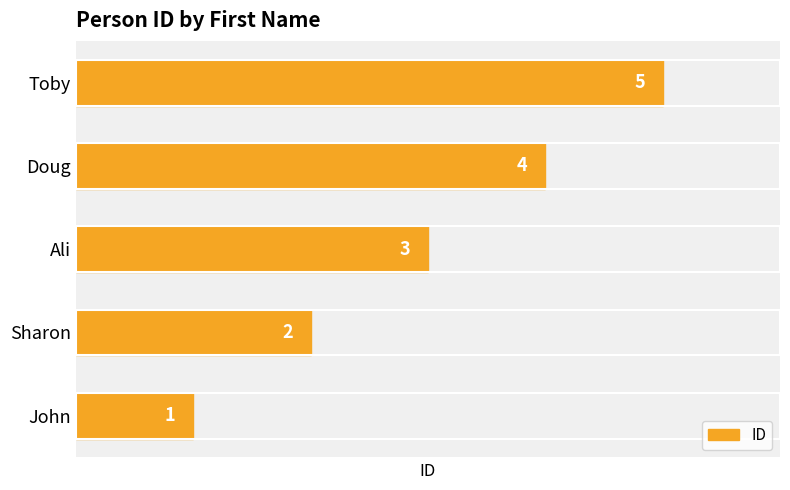

The chart shows a value of 1 at Ali. True or false?

False